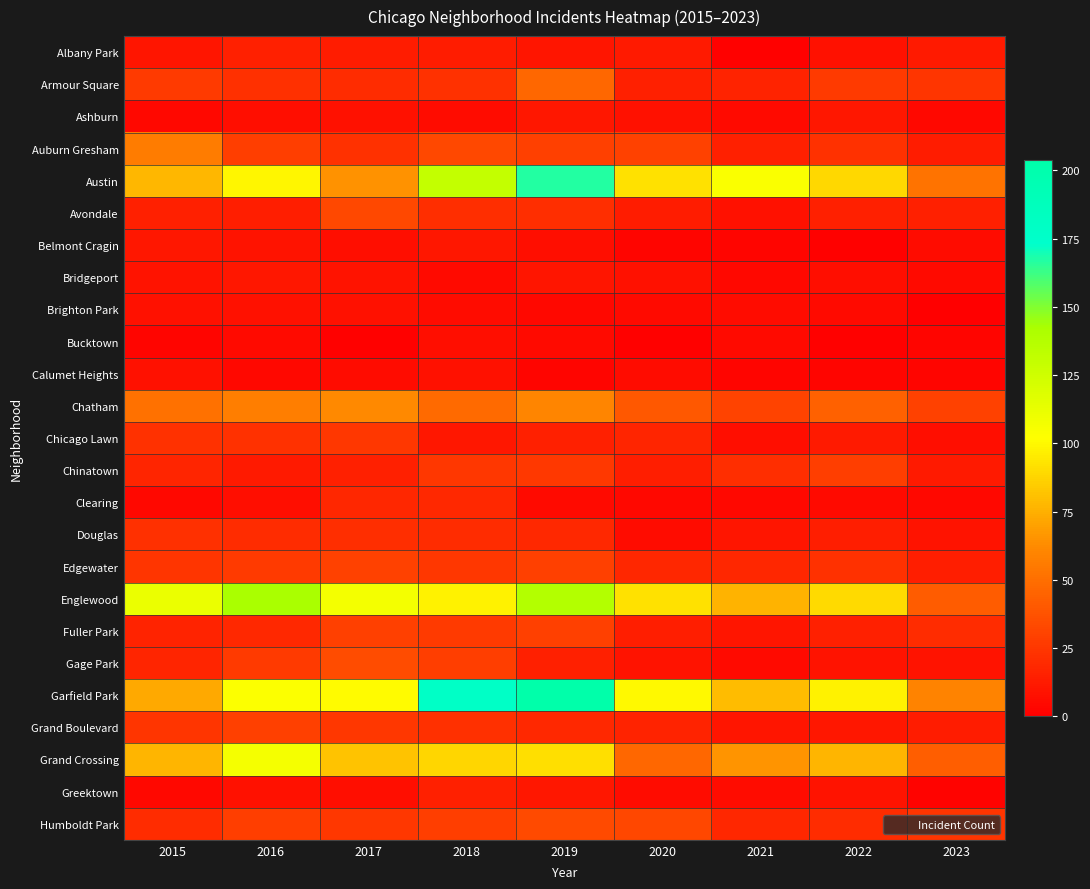

Which series has the largest total across all categories?

Garfield Park